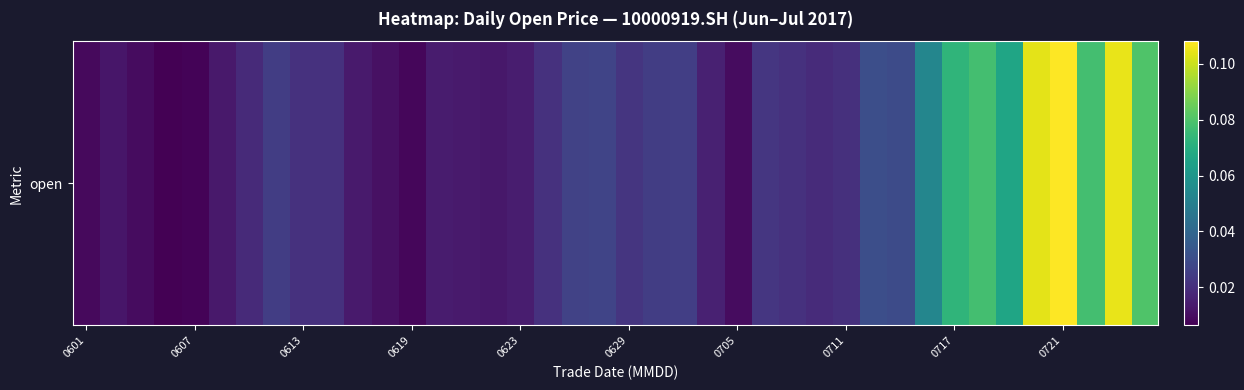

What is the greatest value displayed?

0.1